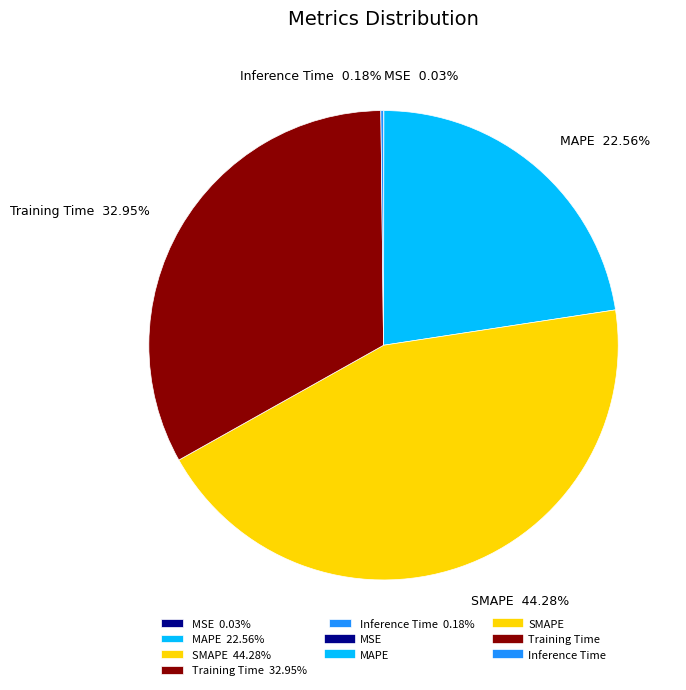

Does any single category account for the majority?

No